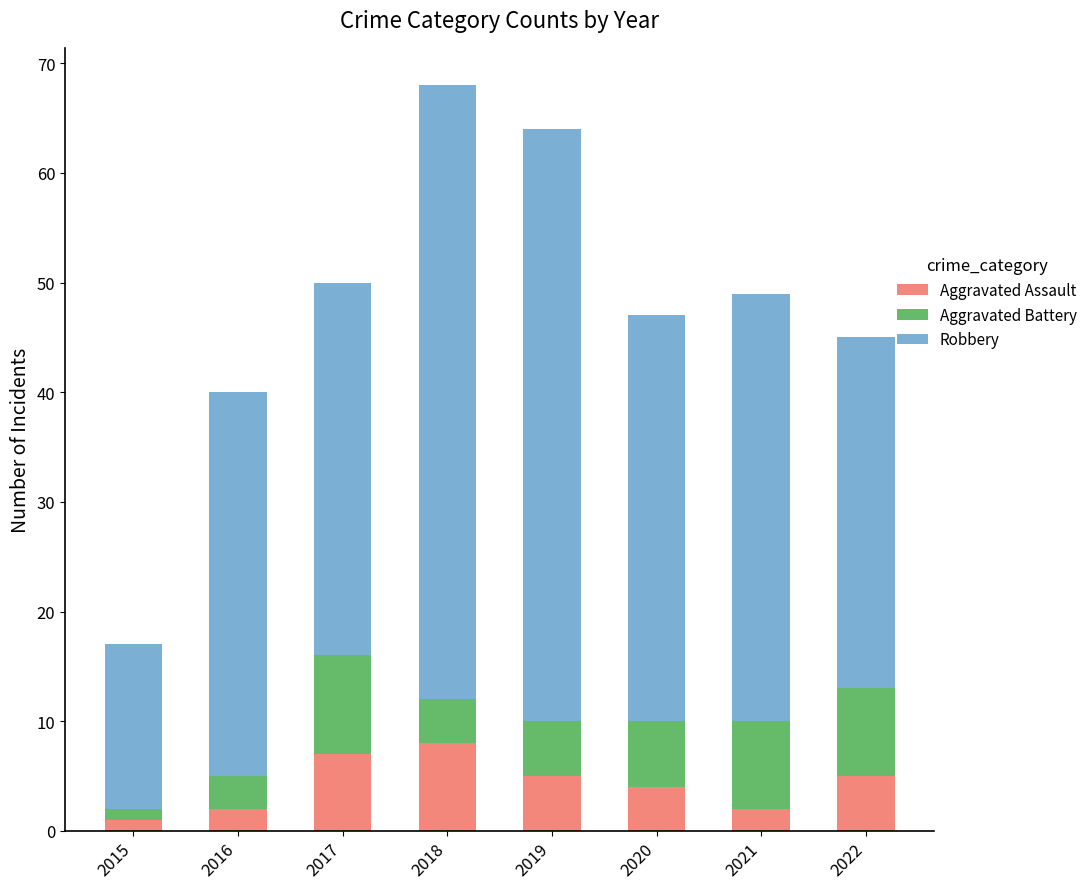

What is the total value across all series at 2019?

64